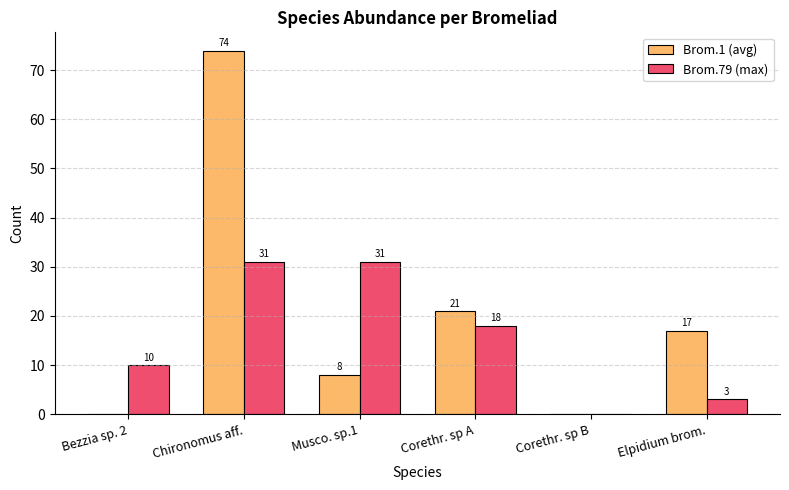

Is it true that Brom.1 (avg) equals 8 at Musco. sp.1?

True